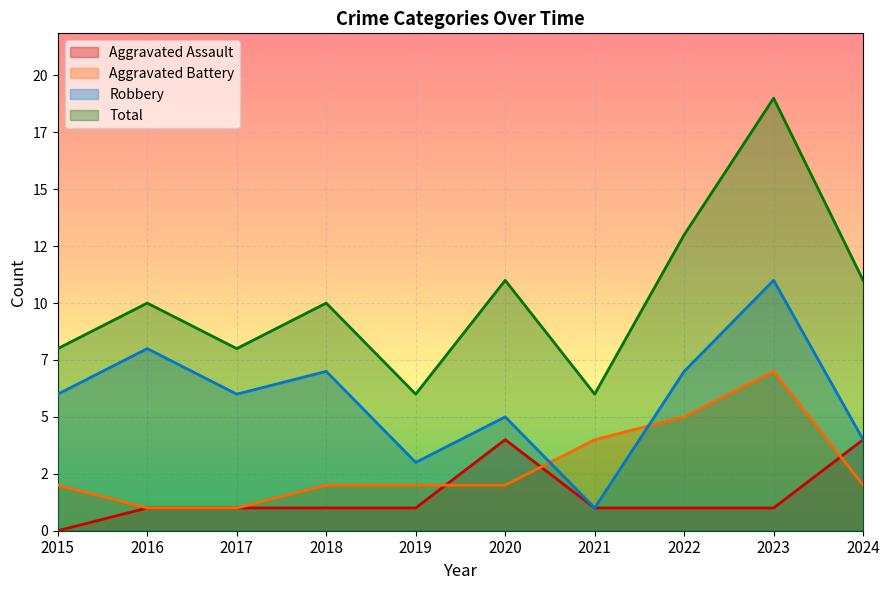

Which series has the largest range (max minus min)?

Total